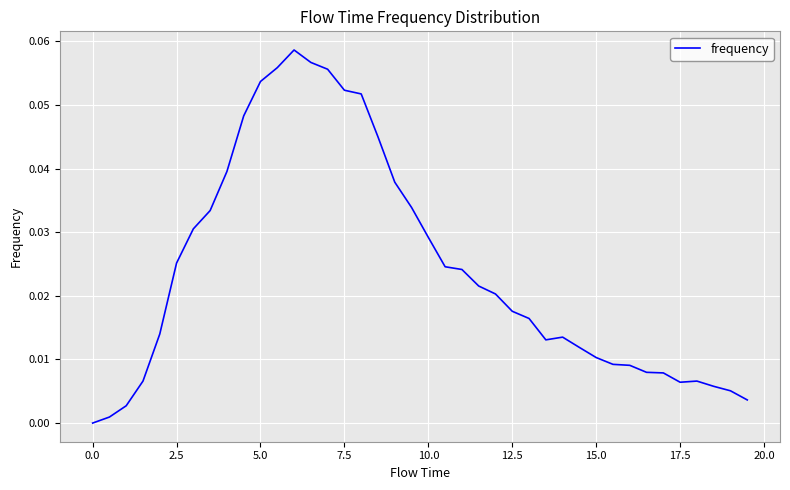

What is the sum of all values?

1.0